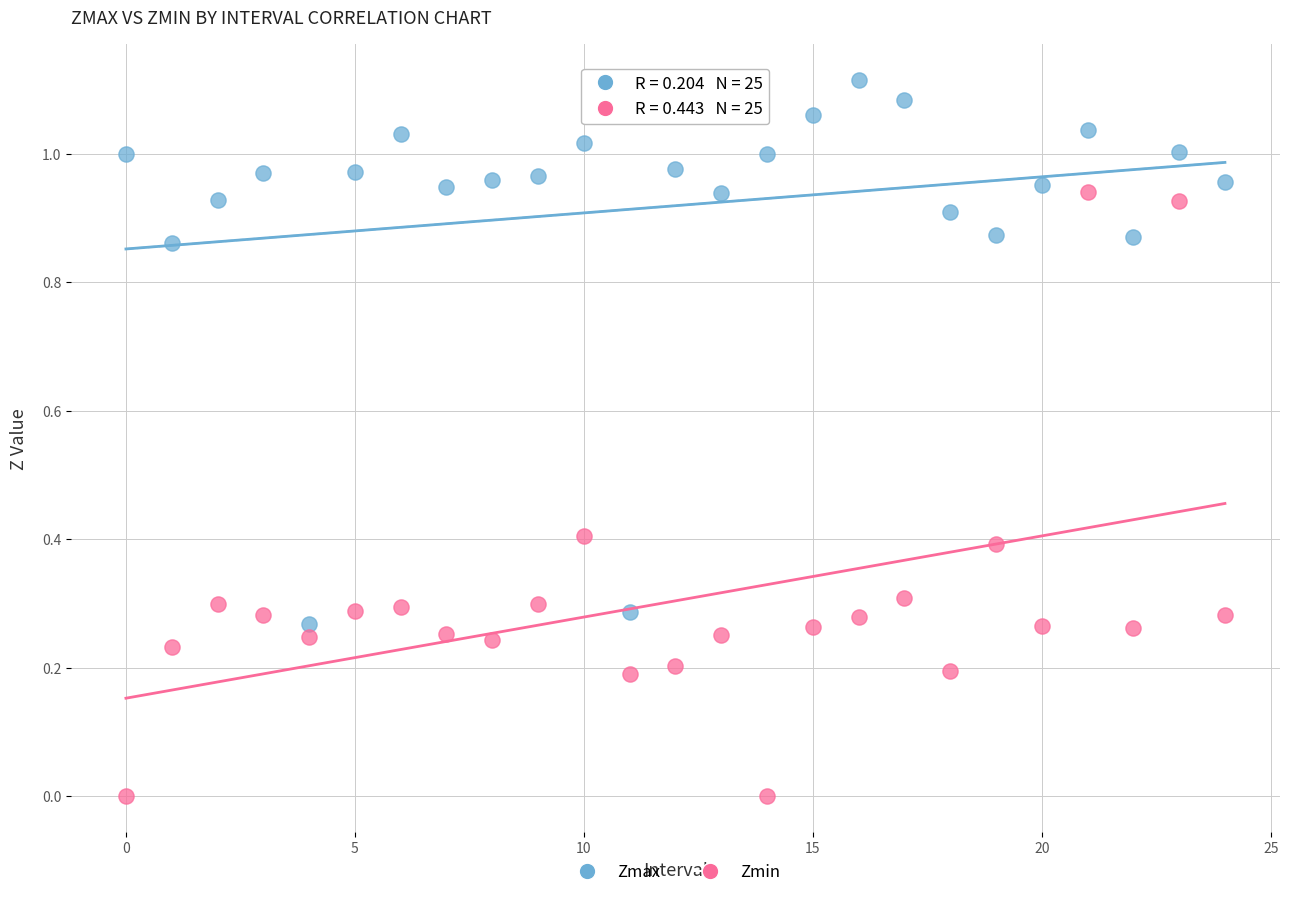

Which series contains the highest Y value?

Zmax